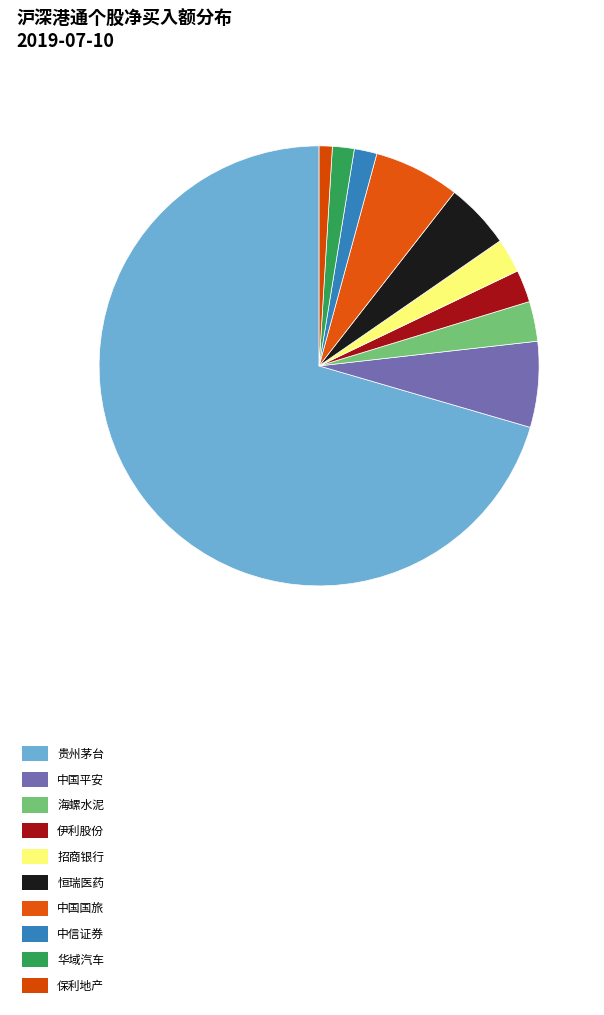

How many segments does this pie chart have?

10